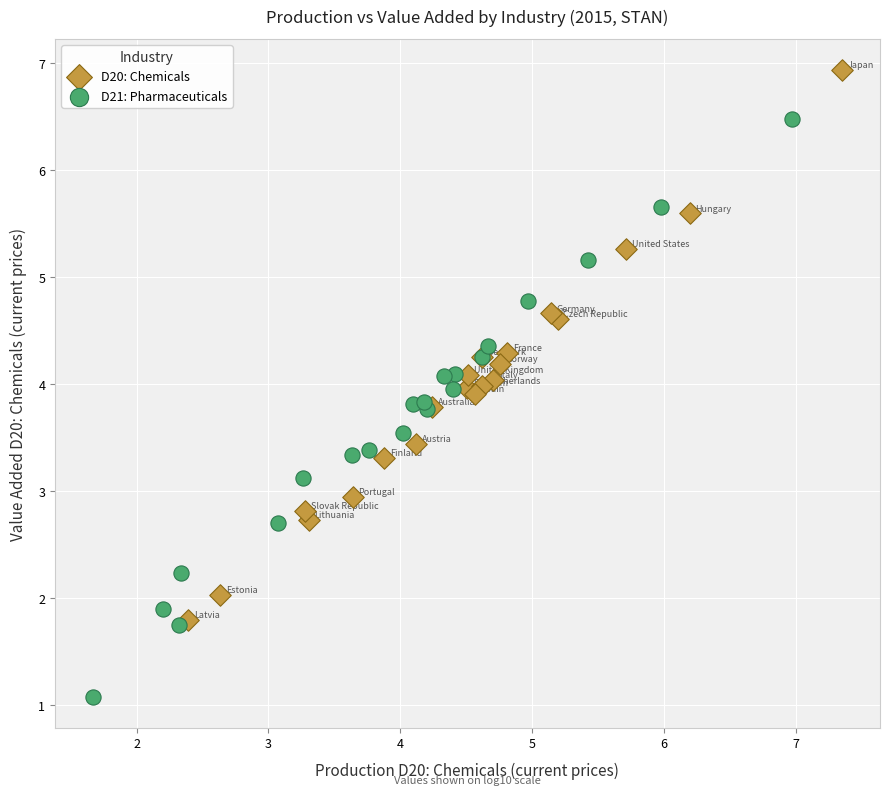

Which series contains the highest Y value?

D20: Chemicals